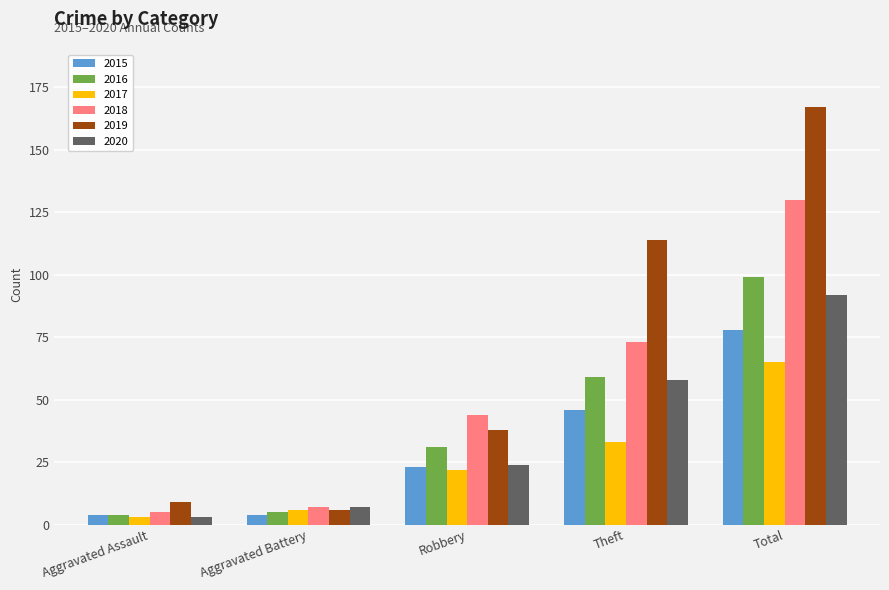

List the series in order of their peak value, lowest first.

2017, 2015, 2020, 2016, 2018, 2019